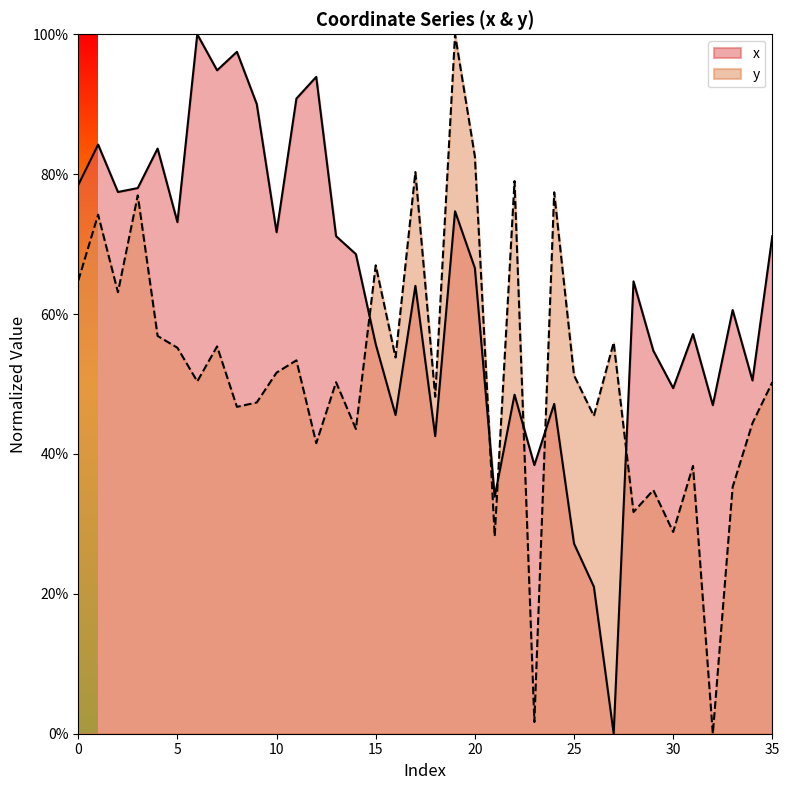

What is the difference between the maximum and second lowest values in the y series?

1.0